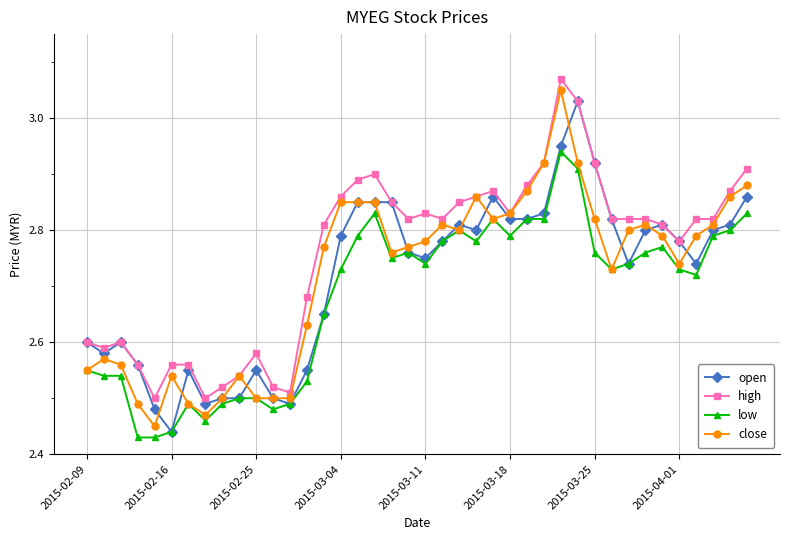

True or false: low and high intersect in this chart.

False